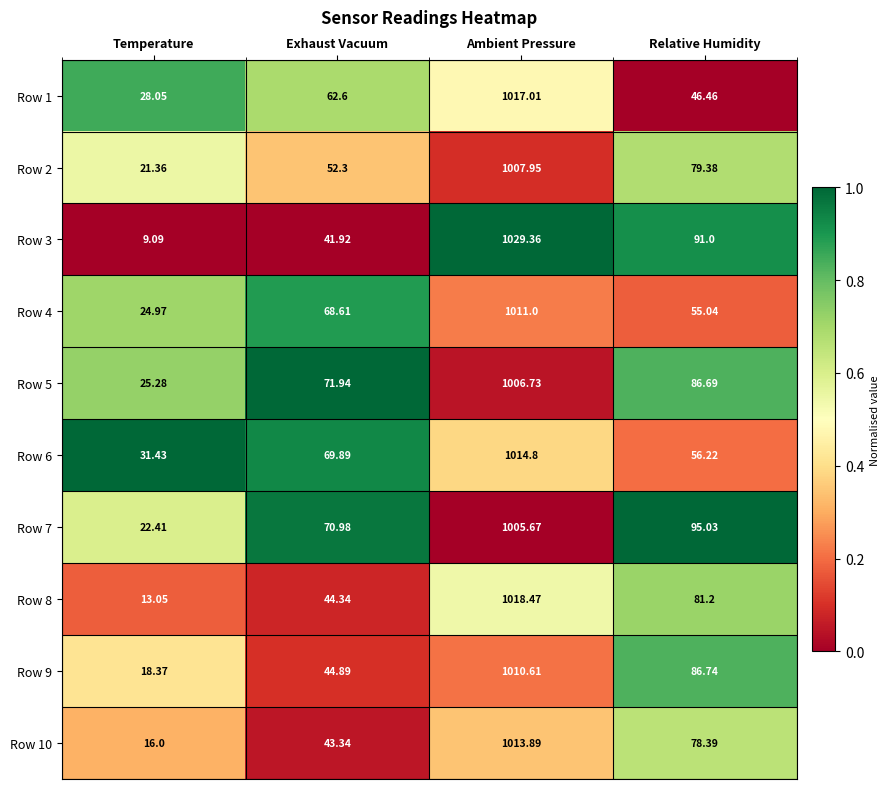

List the labels in order of Row 7 value, largest first.

Ambient Pressure, Relative Humidity, Exhaust Vacuum, Temperature